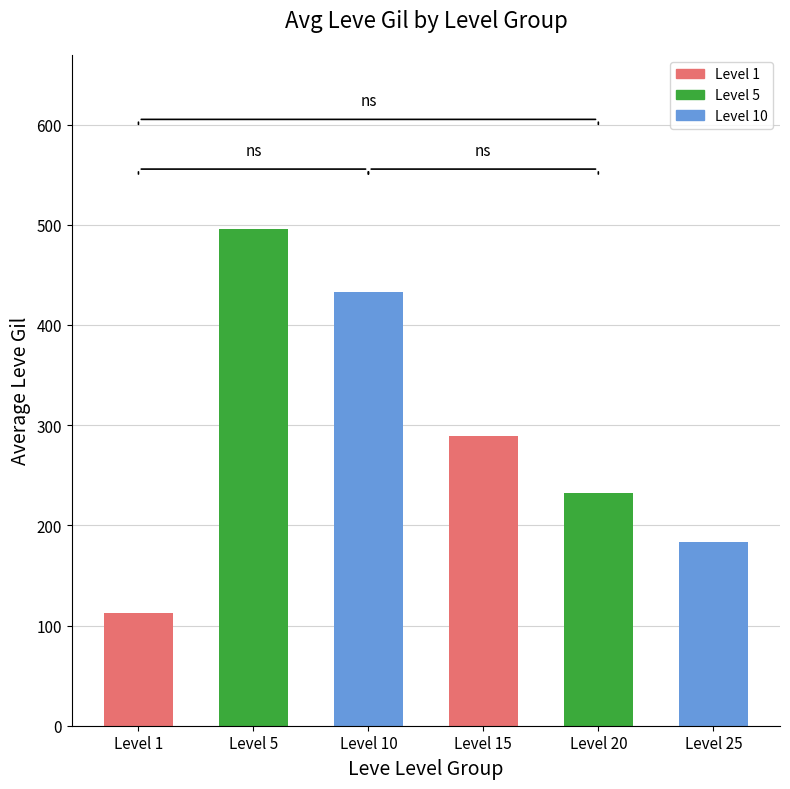

Which category has the lowest value across all series?

Level 1